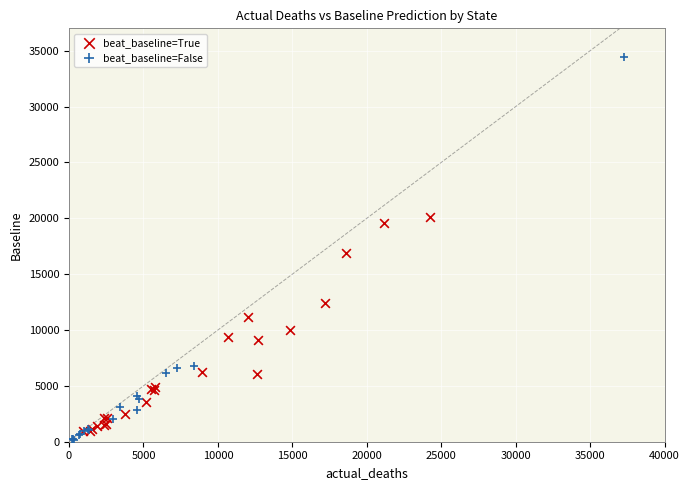

Which series has the widest spread of Y values?

beat_baseline=False